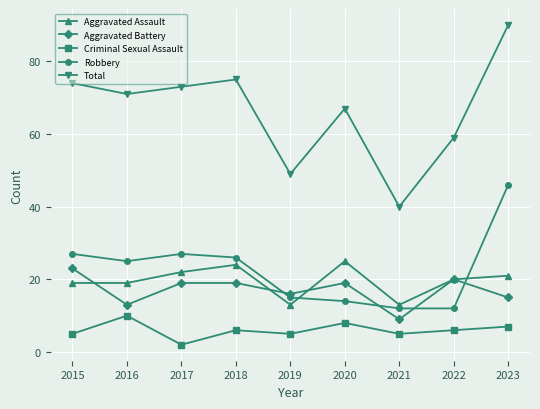

What is the highest value of the Aggravated Battery series?

23